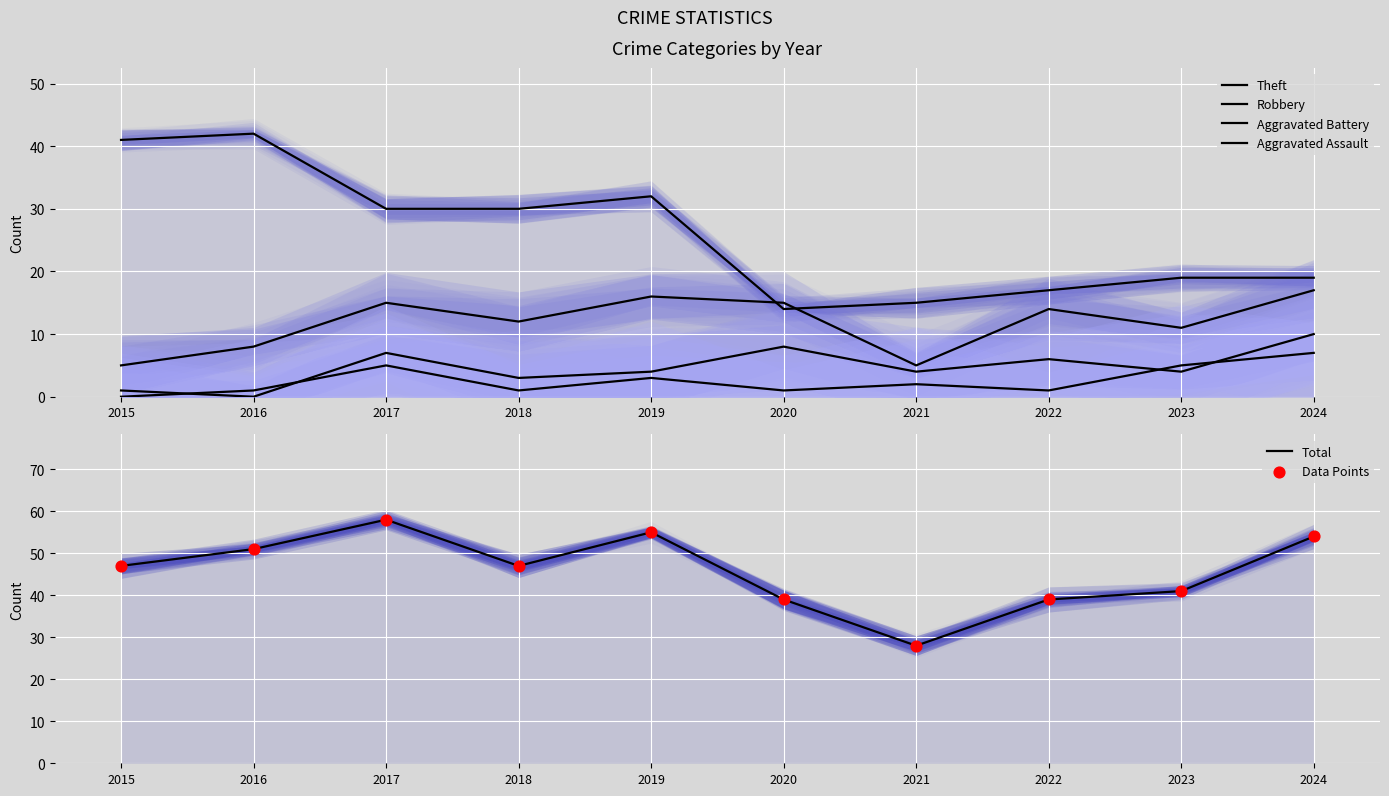

What are all the series names shown in the legend?

Theft, Robbery, Aggravated Battery, Aggravated Assault, Total, Data Points